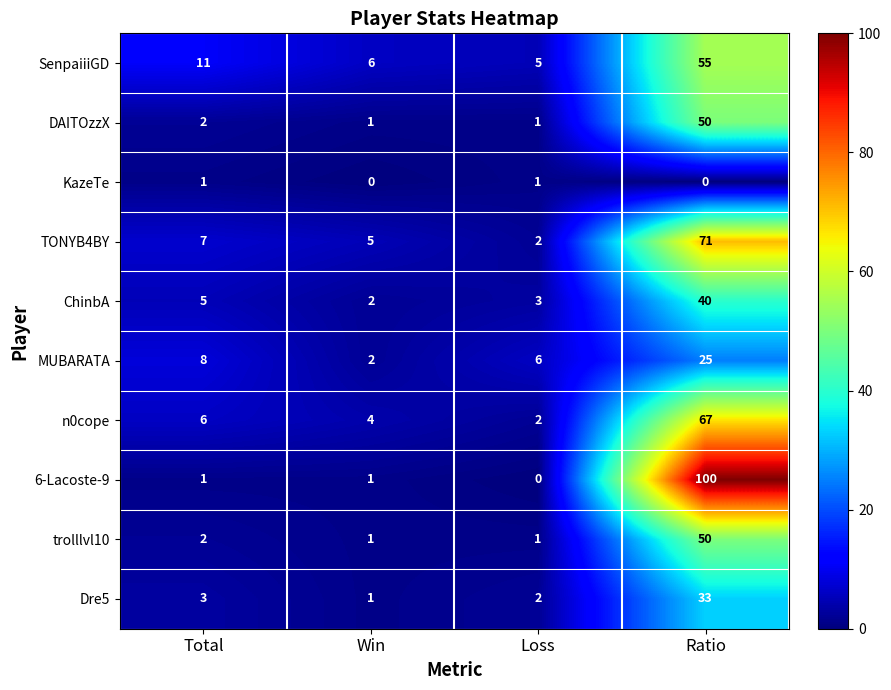

Read the trolllvl10 value at Ratio, to the nearest 10.

50